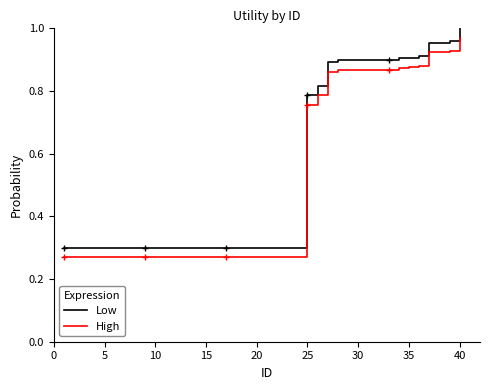

True or false: High and Low intersect in this chart.

False